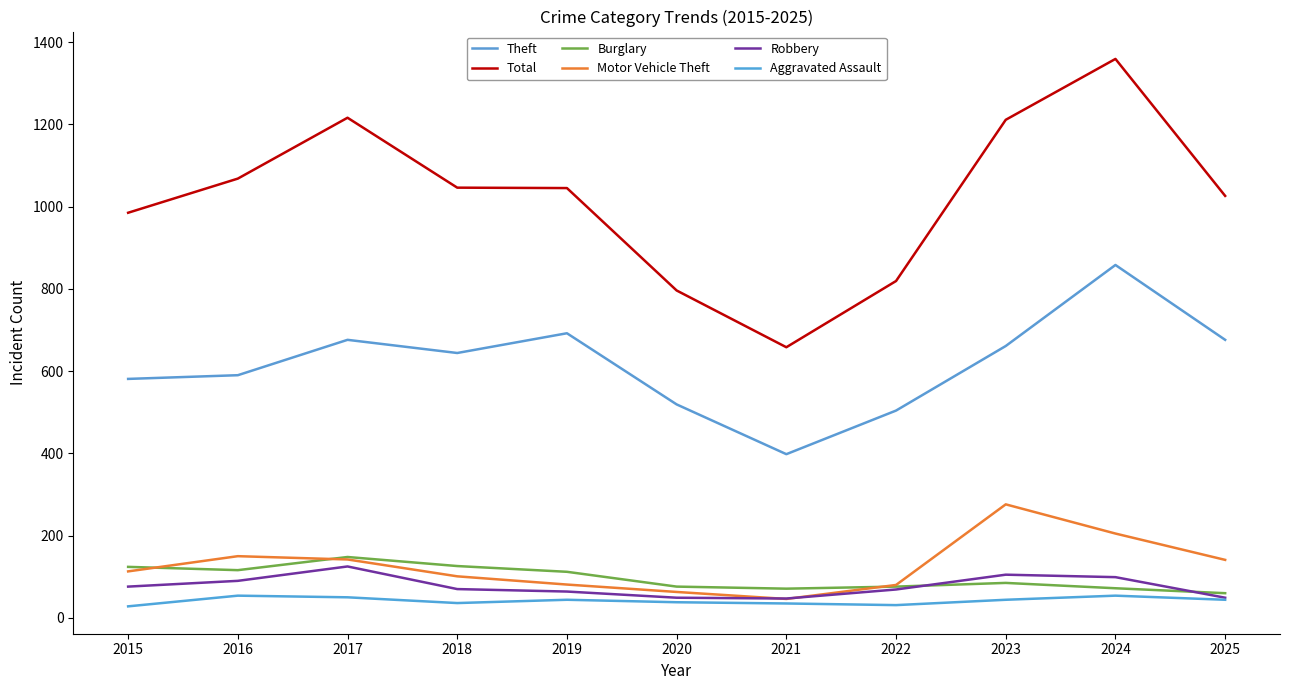

What is the total value across all series at 2016?

2068